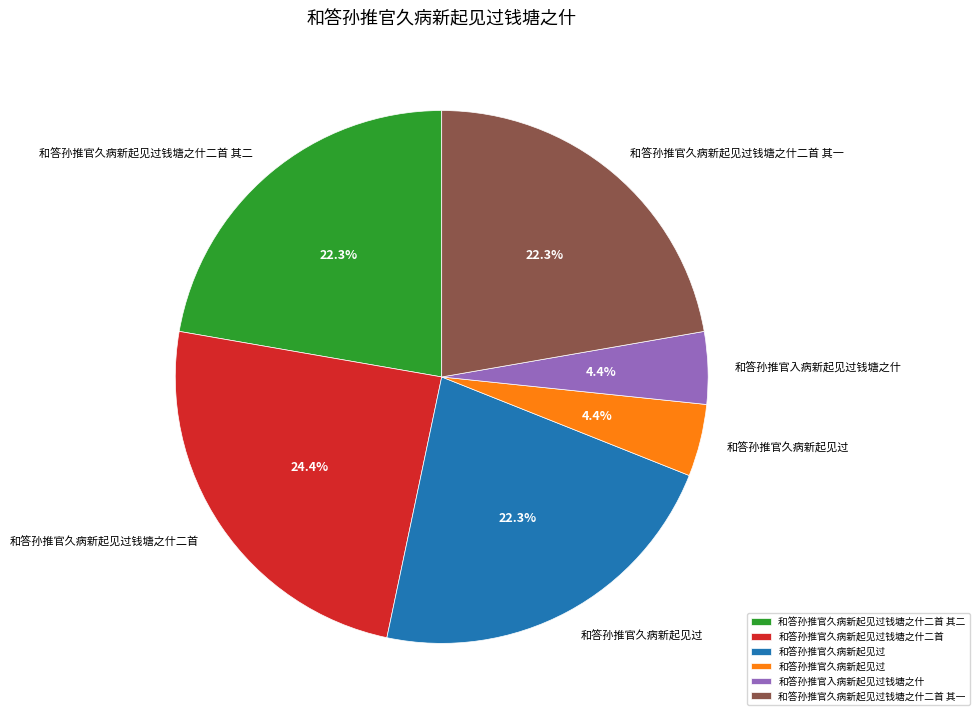

Is there any slice that represents more than half of the pie?

No